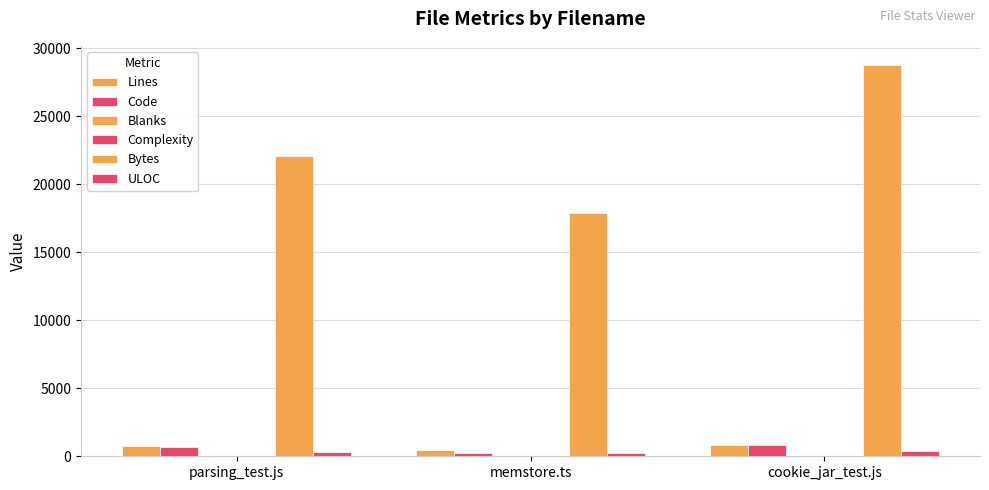

How many groups of bars are there?

3